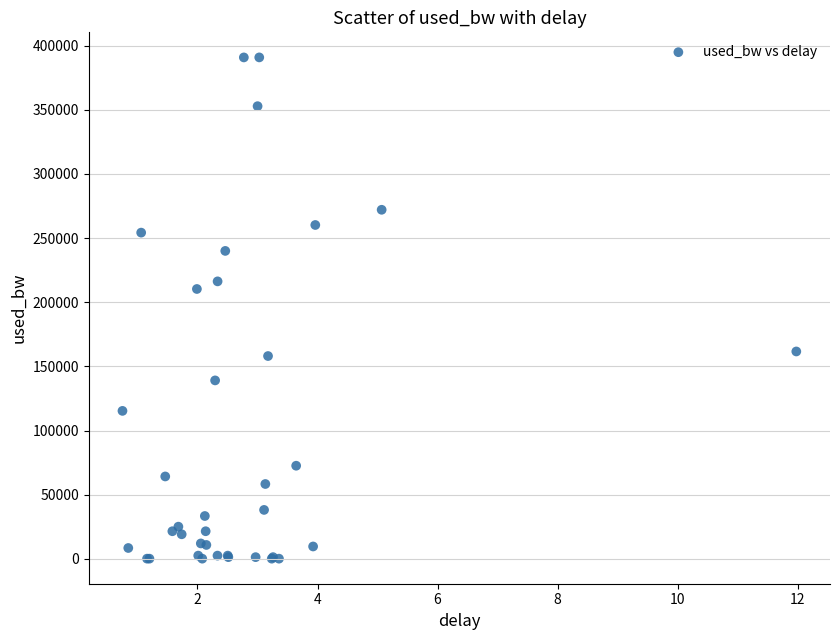

What Y value in the scatter plot is closest to 195464?

210303.2